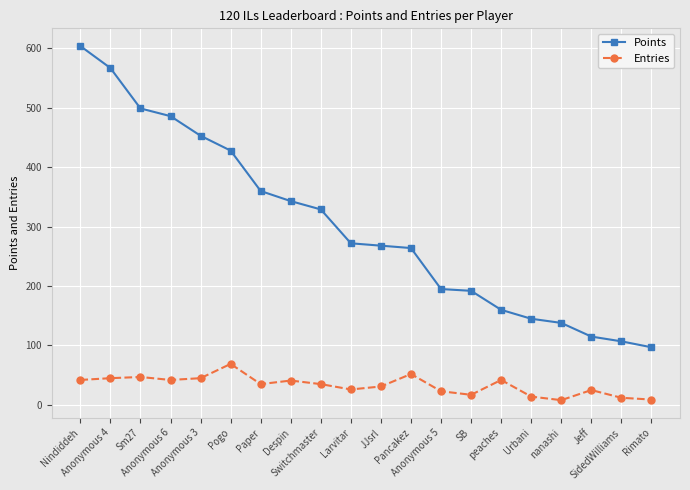

List the series in order of their peak value, lowest first.

Entries, Points